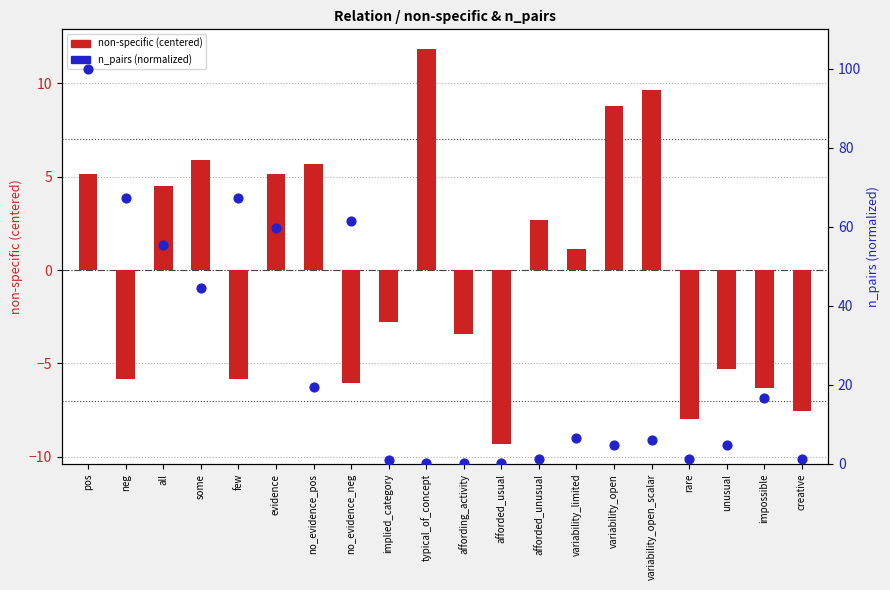

Which series has the largest Y range (max minus min)?

n_pairs (normalized 0-100)